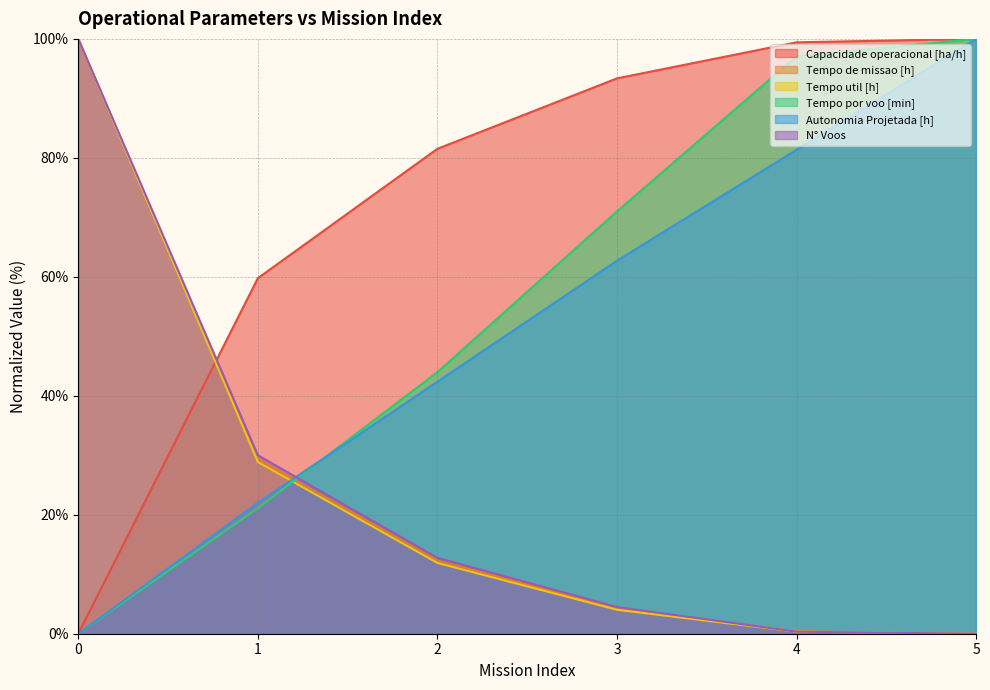

True or false: N° Voos and Capacidade operacional [ha/h] cross at least once.

True